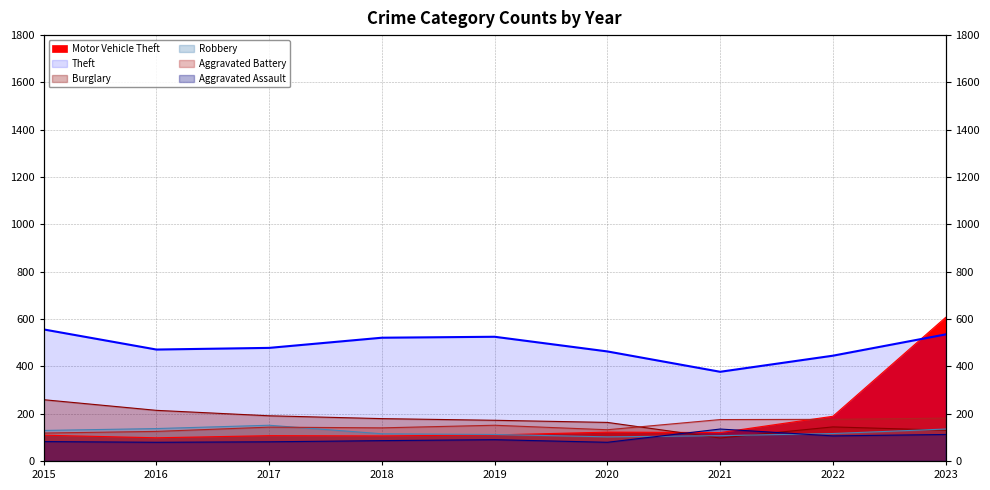

At which category does Robbery reach its first local peak?

2017